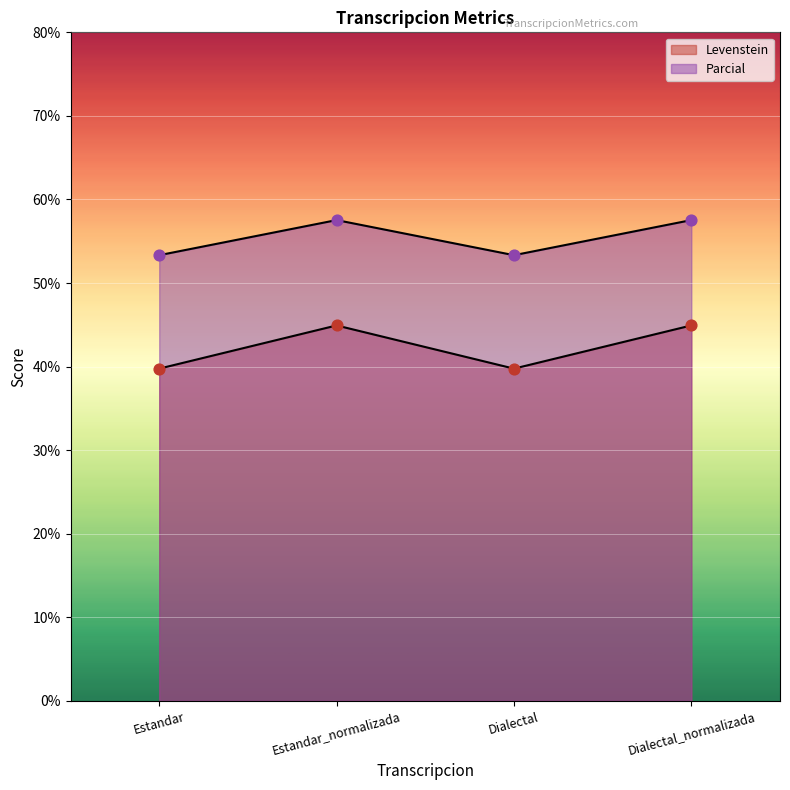

Which series has the largest Y range (max minus min)?

Levenstein